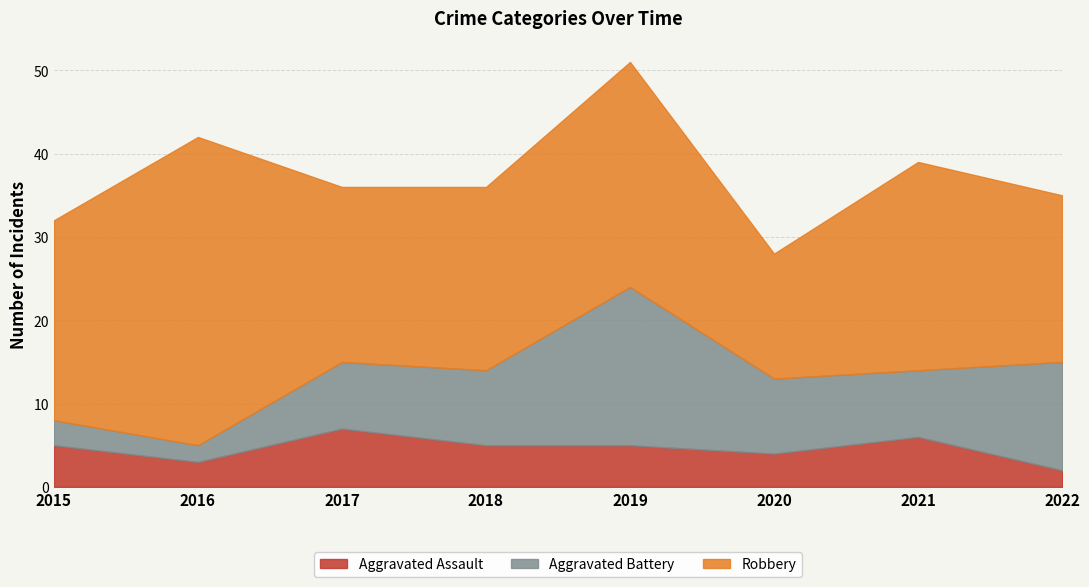

Count the number of categories in the chart.

8